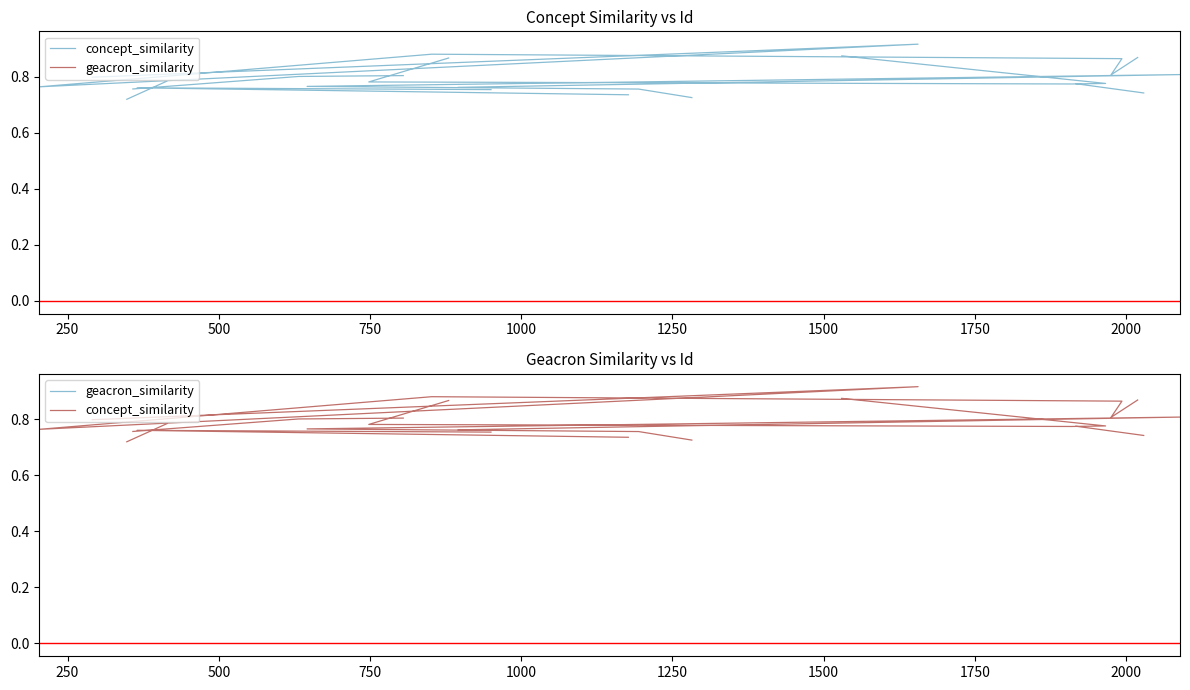

Is it true that geacron_similarity equals nan at 500?

False